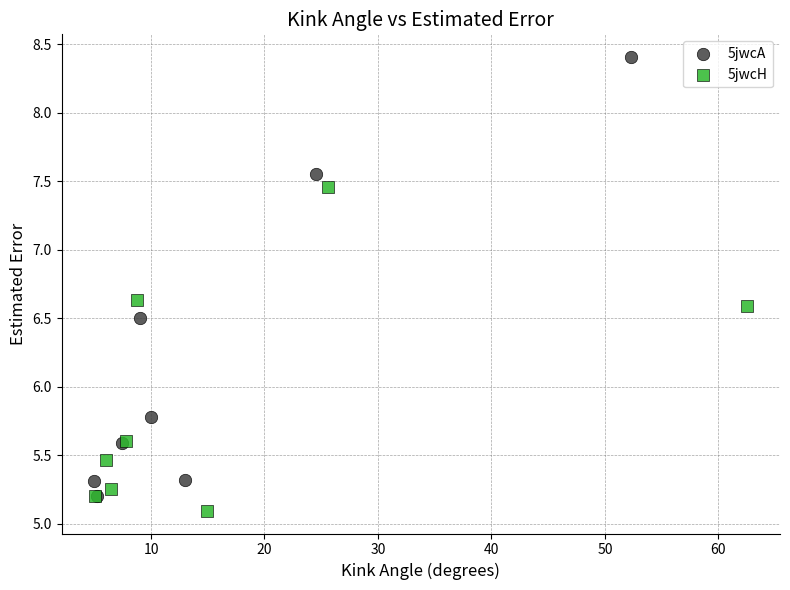

What are all the series names shown in the legend?

5jwcA, 5jwcH